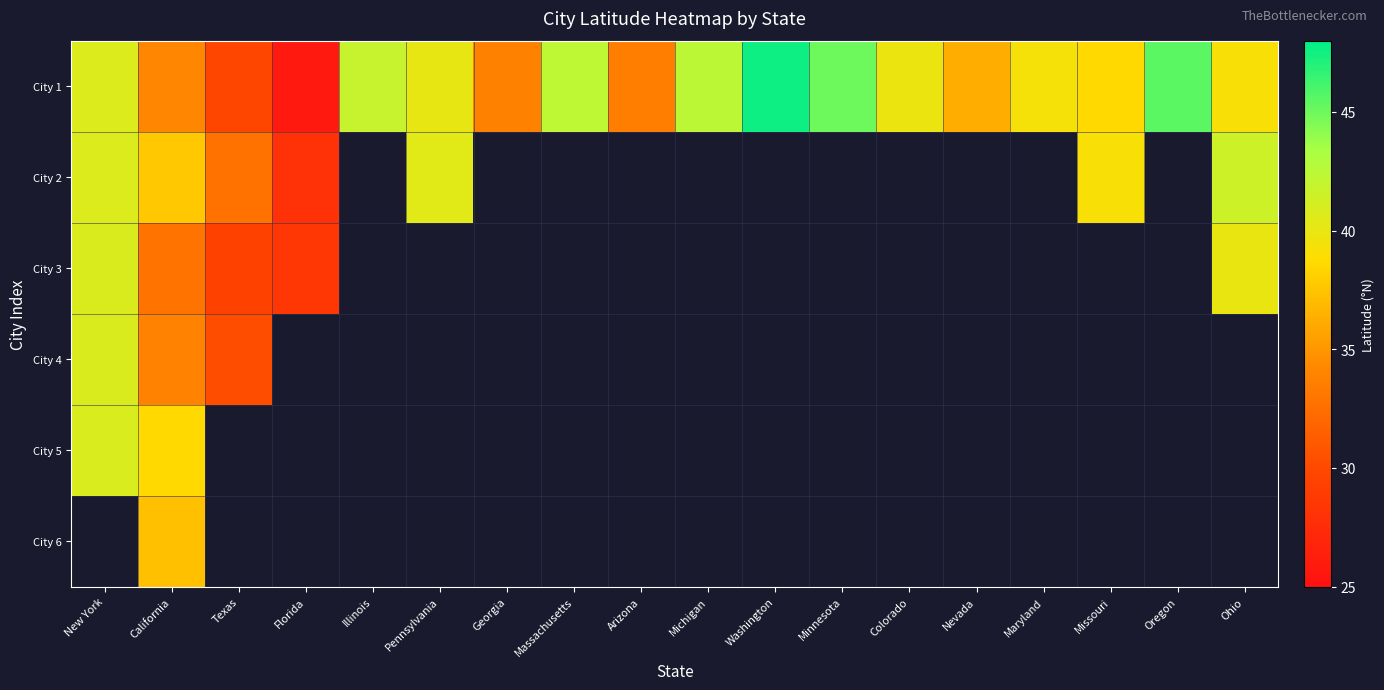

Which series has the widest spread of values?

City 1